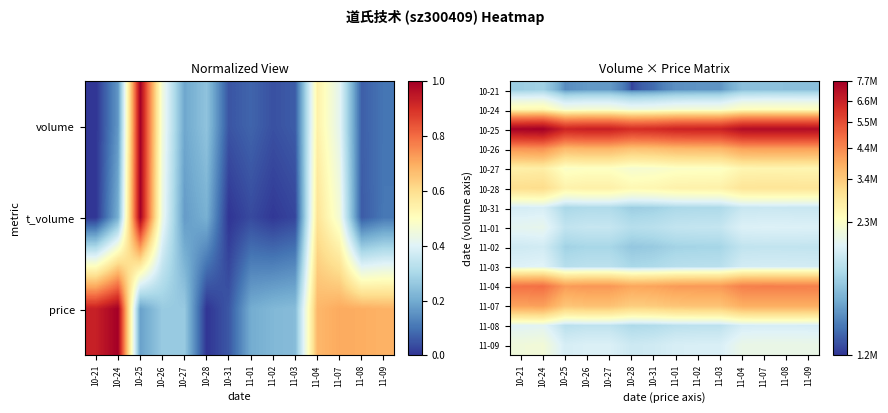

What is the sum of the 11-02 values at 10-26 and 10-25?

3003474.6